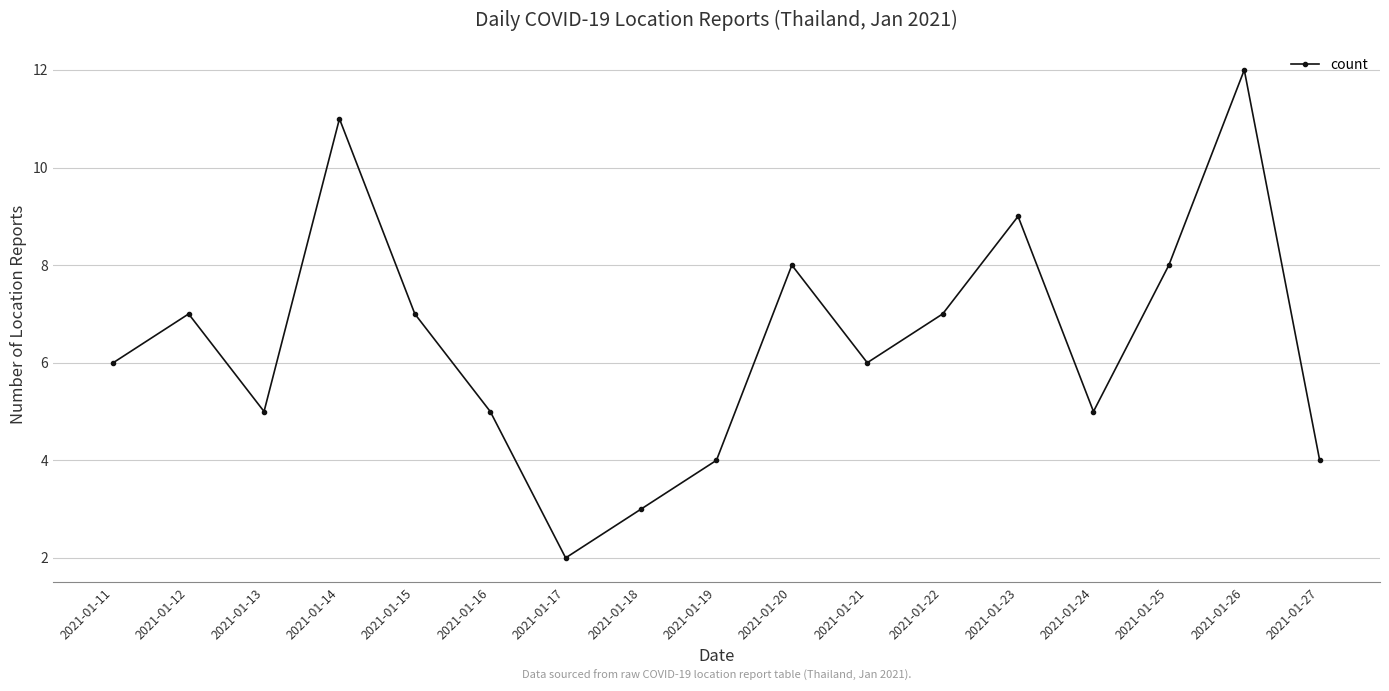

What is the approximate value at 2021-01-26?

12